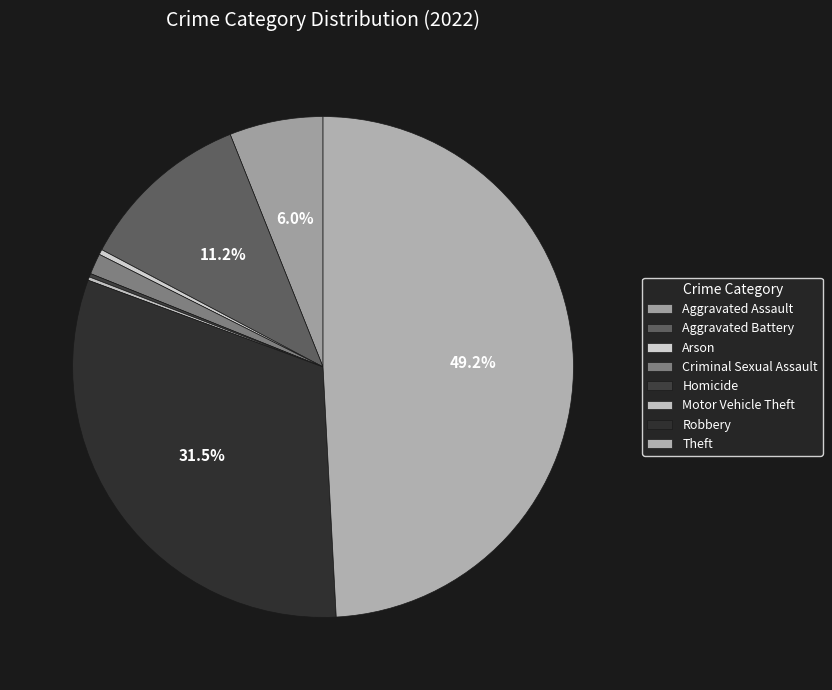

Does Arson represent more than half of the total?

No